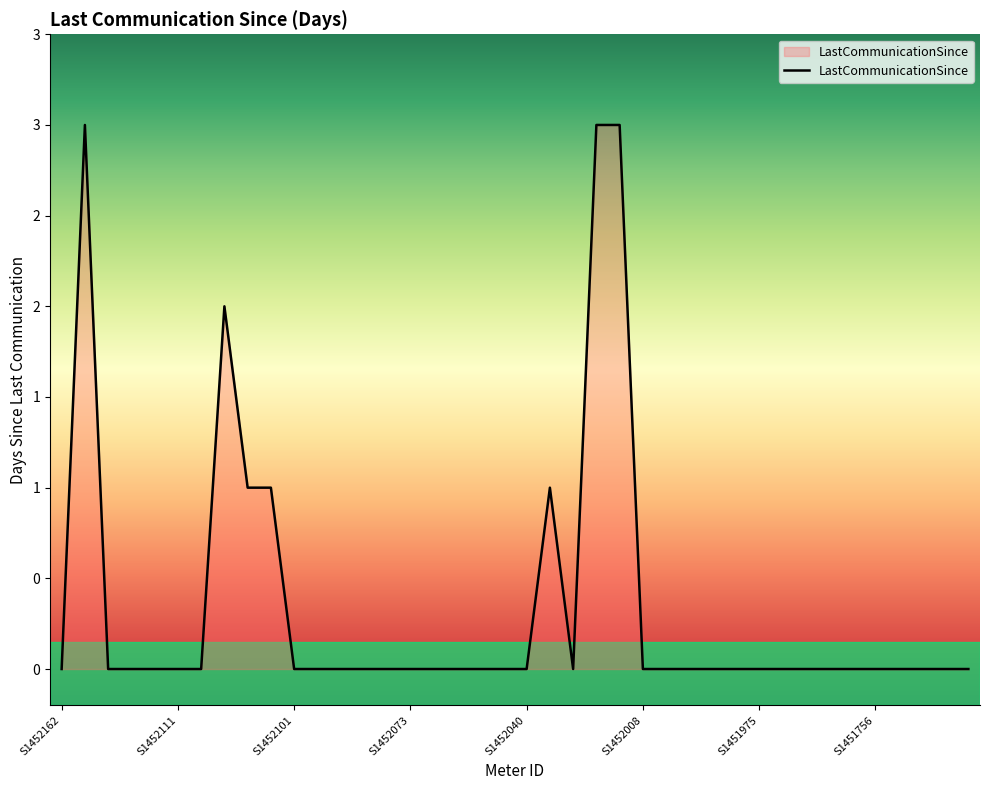

True or false: there are more than 1 points higher than both neighbors.

True